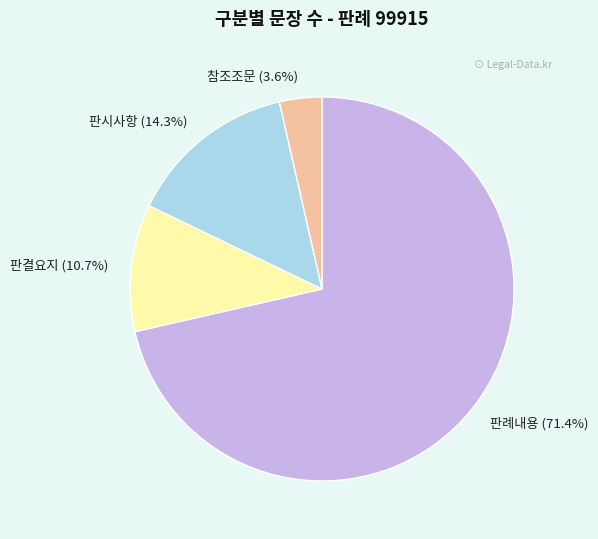

To the nearest percent, what percentage of the pie is 판결요지?

11%